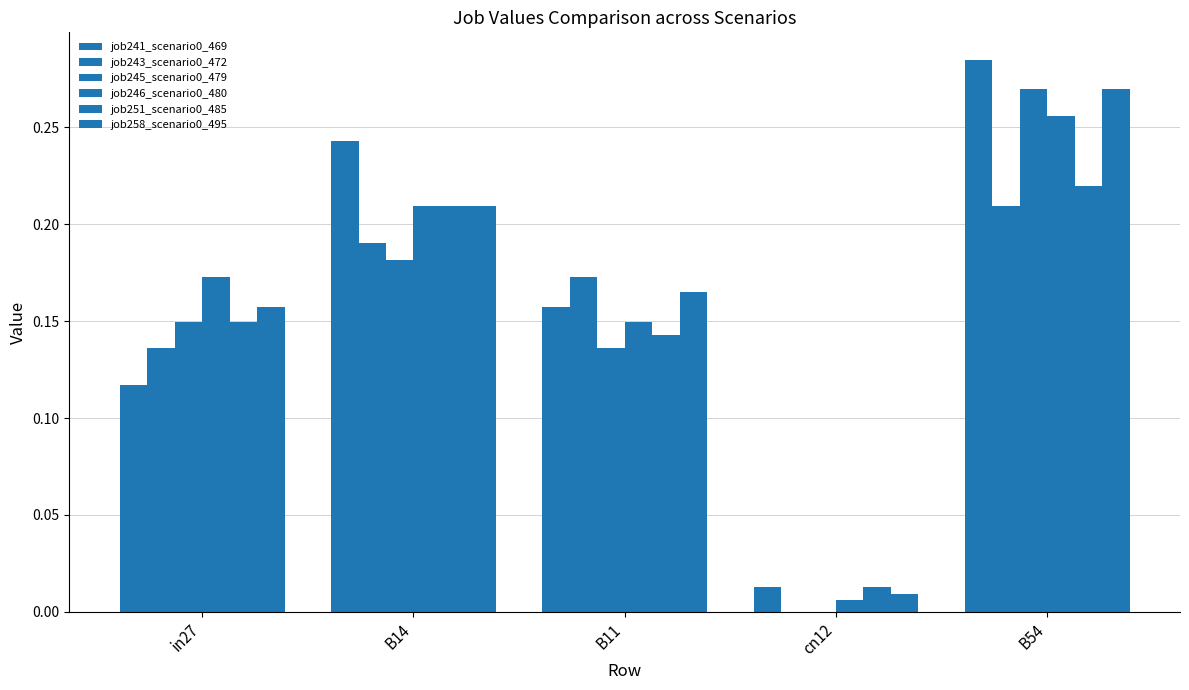

Does the chart contain stacked bars?

No